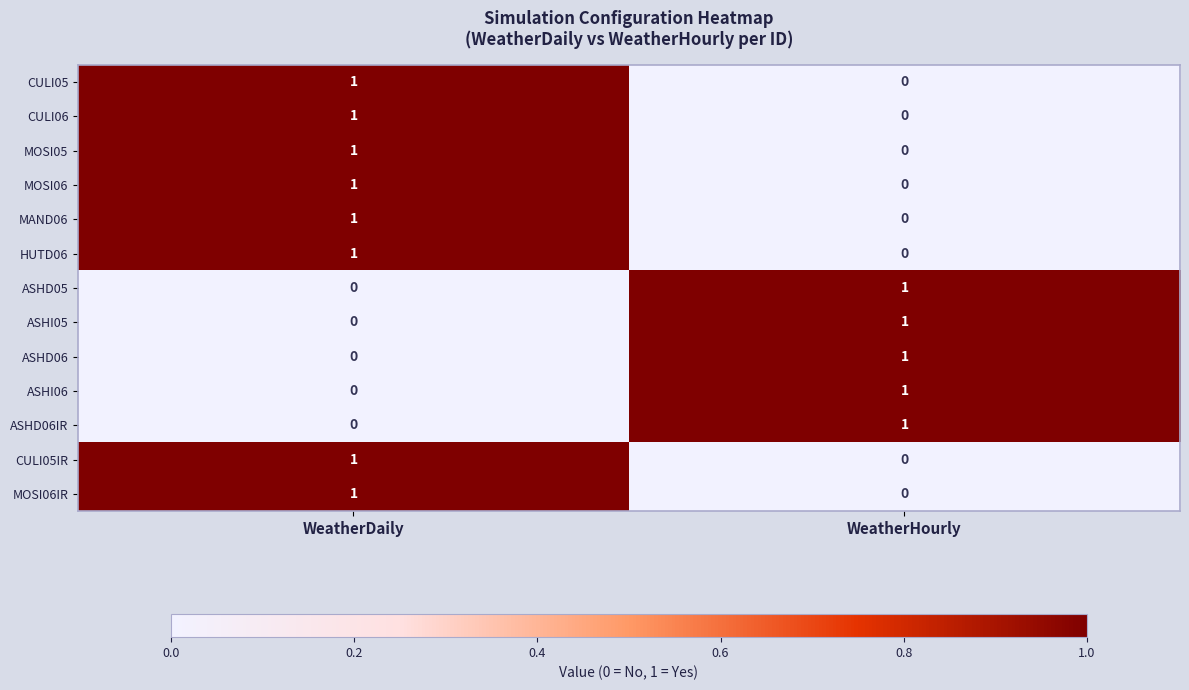

Where is MOSI06IR nearest to the value 0?

WeatherHourly